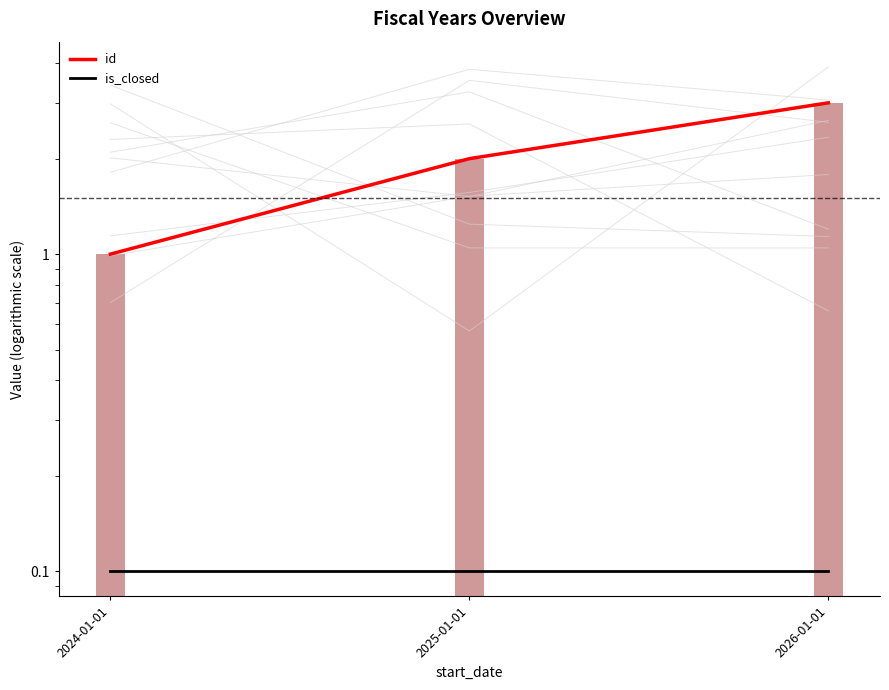

How many series are shown in this chart?

2